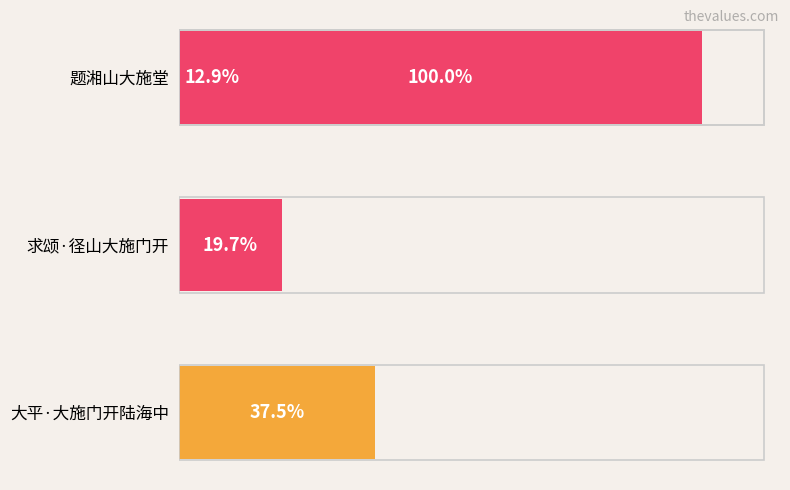

Are the bars grouped side by side (vs. stacked)?

No